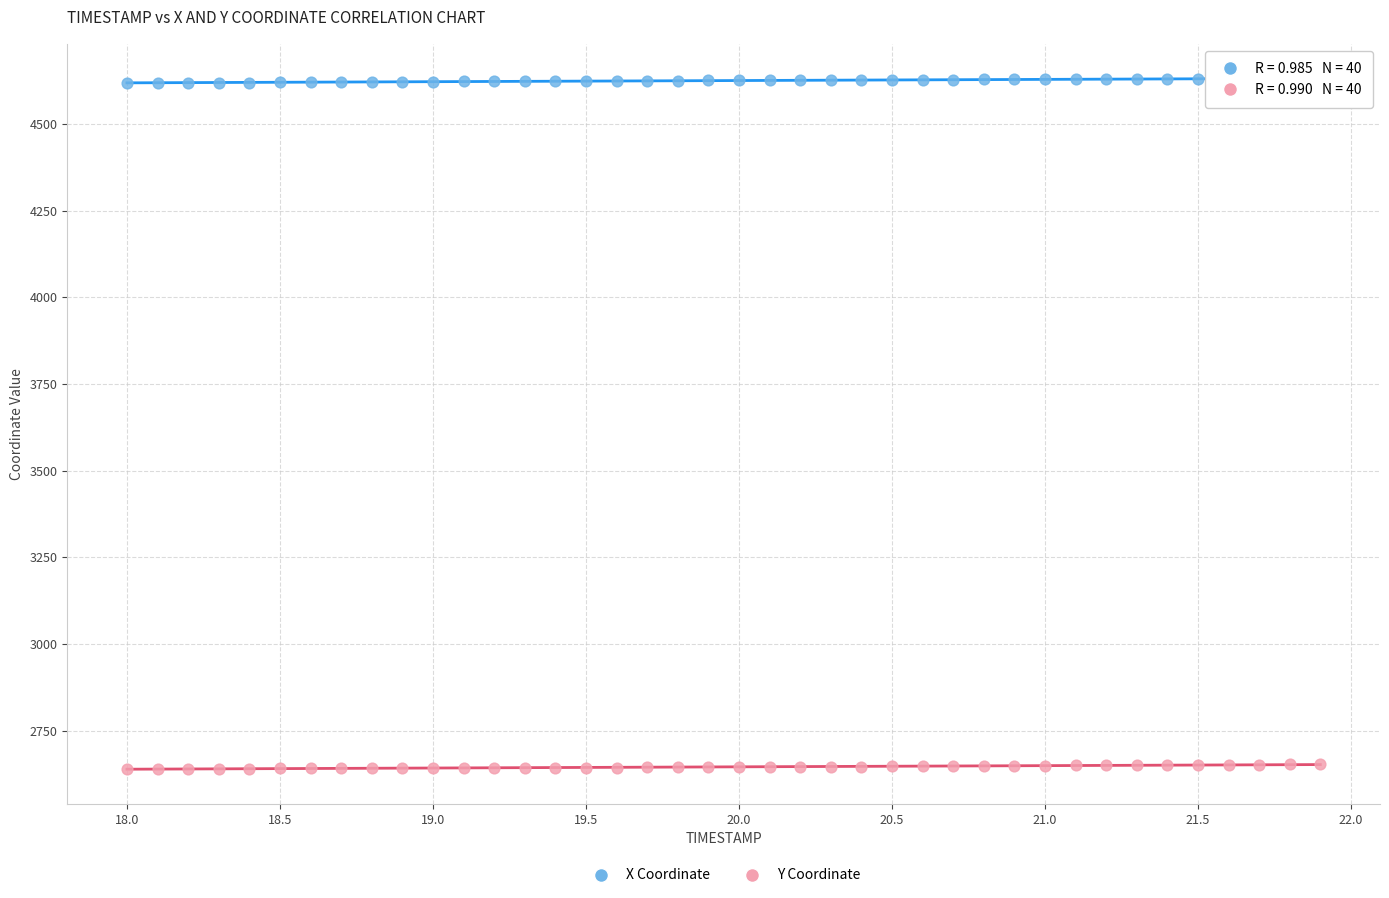

What are all the series names shown in the legend?

X Coordinate, Y Coordinate